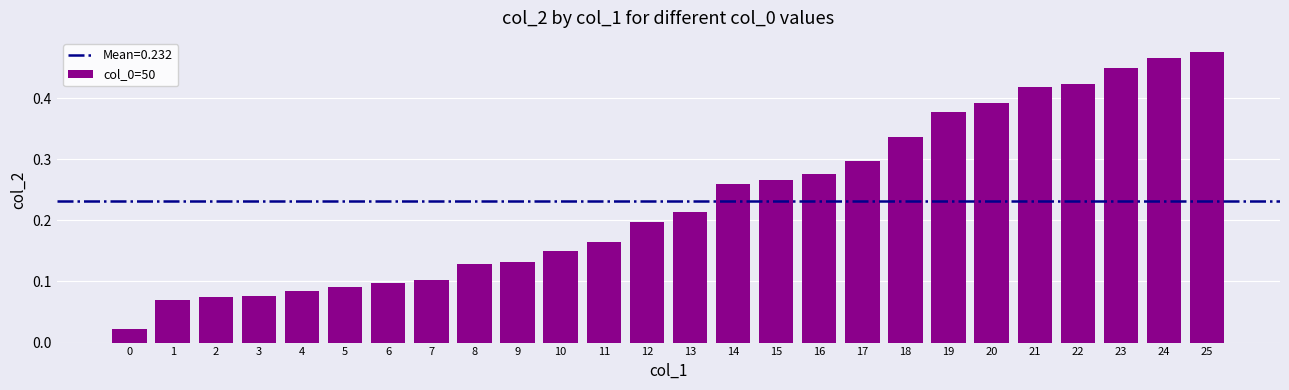

The chart shows a value of 0.1 at 9. True or false?

True